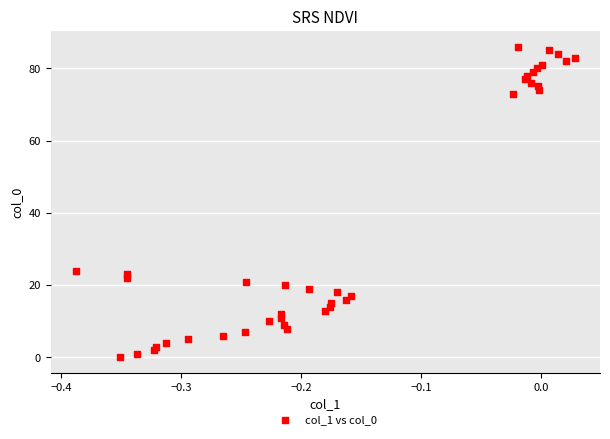

What is the range of Y values (max minus min)?

86